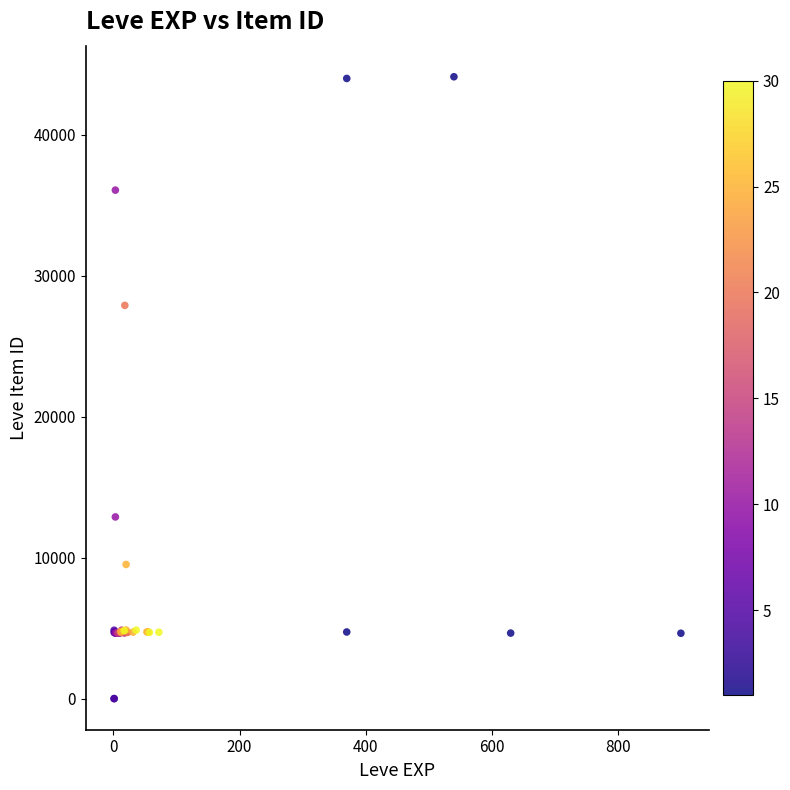

What Y value in the scatter plot is closest to 22048?

27884